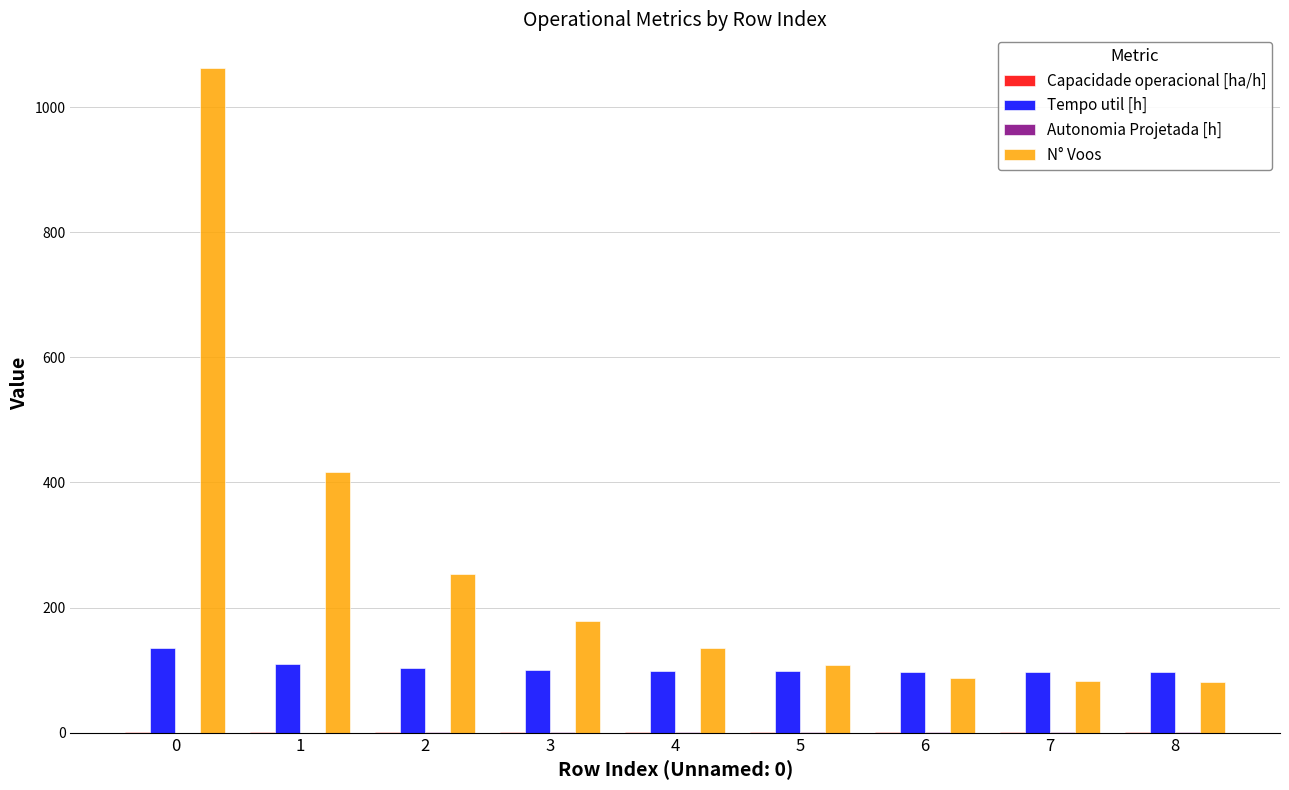

Which series has the largest range (max minus min)?

N° Voos